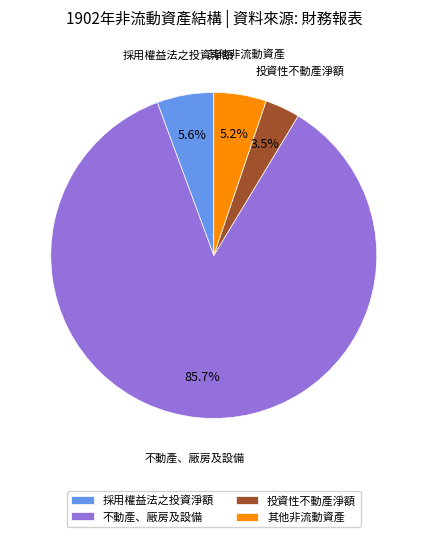

Which category has the biggest portion of the pie?

不動產、廠房及設備